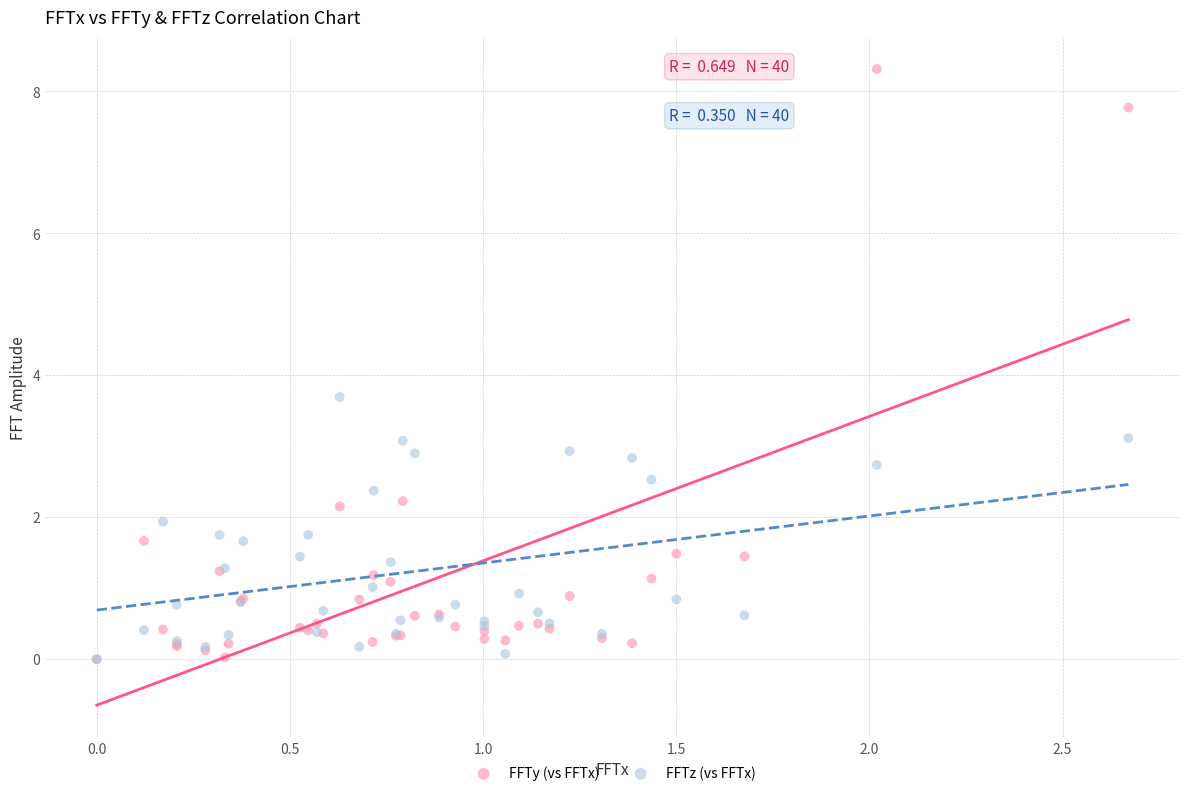

Across all series, what Y value is closest to 4?

3.7